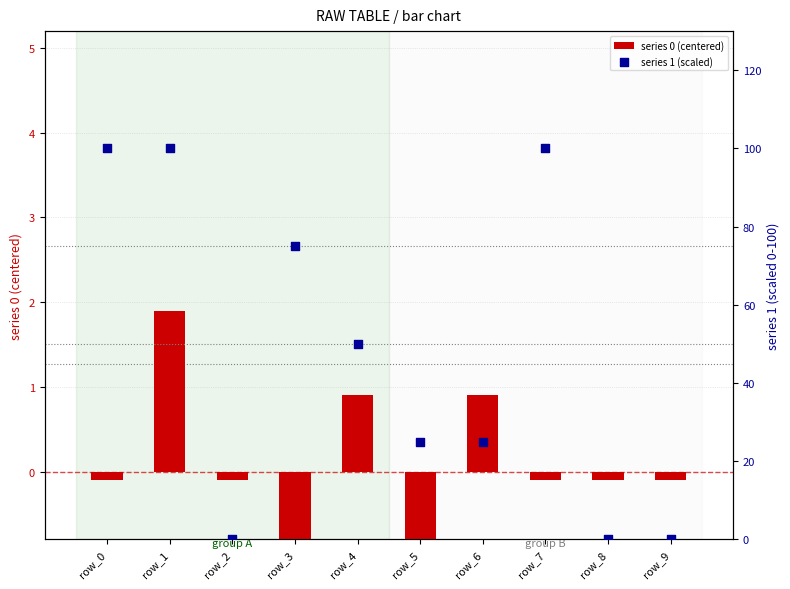

Which series has the widest spread of Y values?

series 1 (scaled)